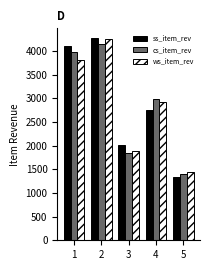

What is the difference between the maximum and second lowest values in the ss_item_rev series?

2256.8